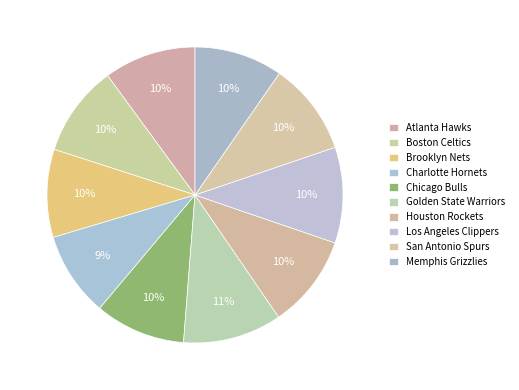

Count the number of slices in the pie.

10